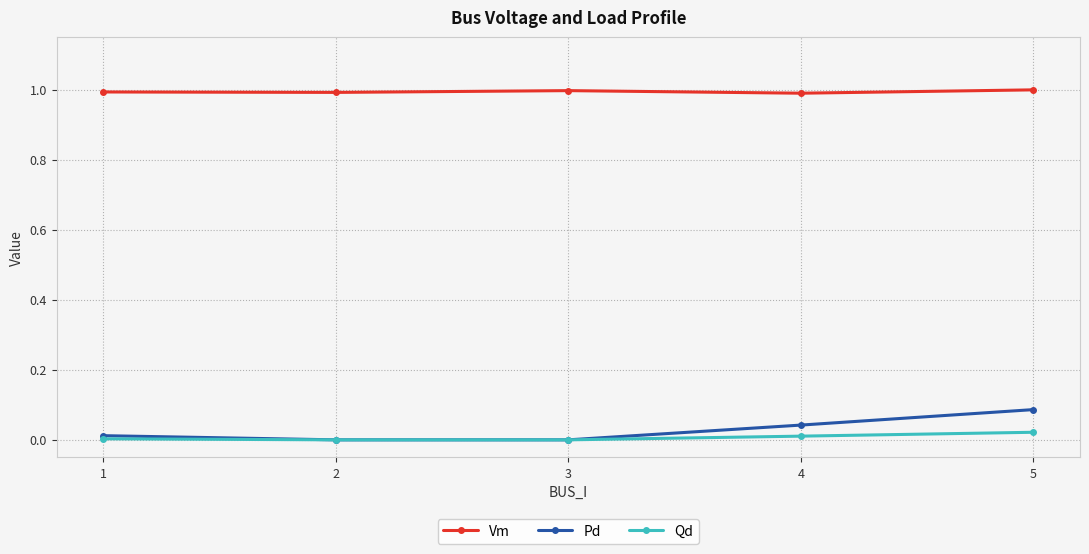

What is the total value across all series at 2?

1.0